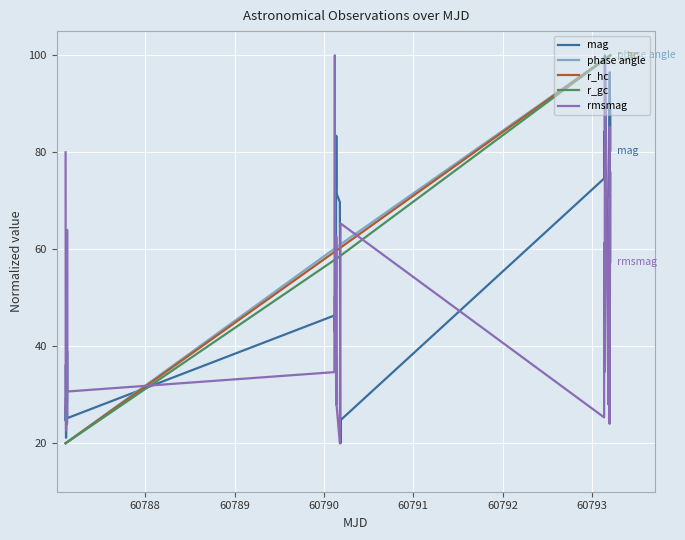

How many series are shown in this chart?

5